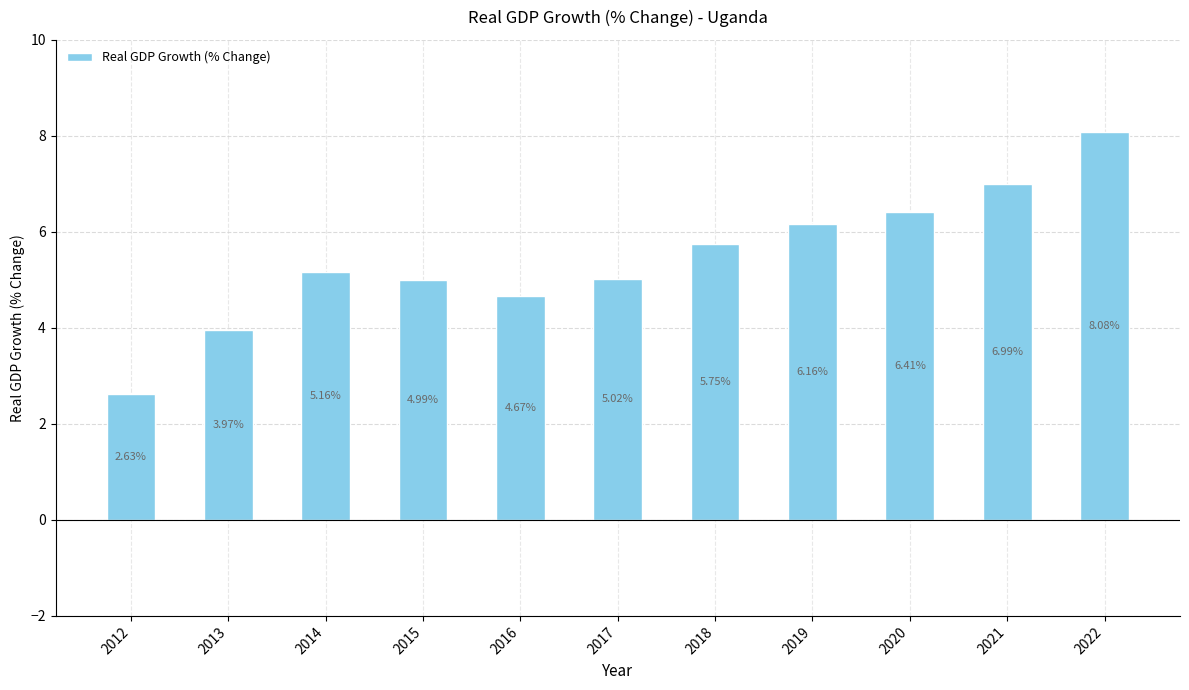

What is the greatest value displayed?

8.1